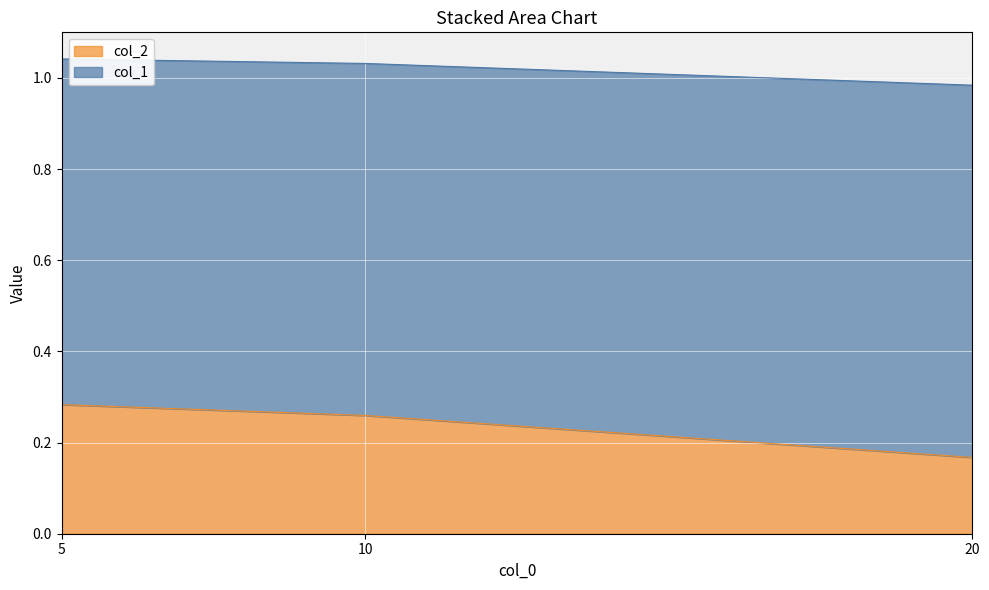

Count the col_2 values in the range 0 to 1.

3